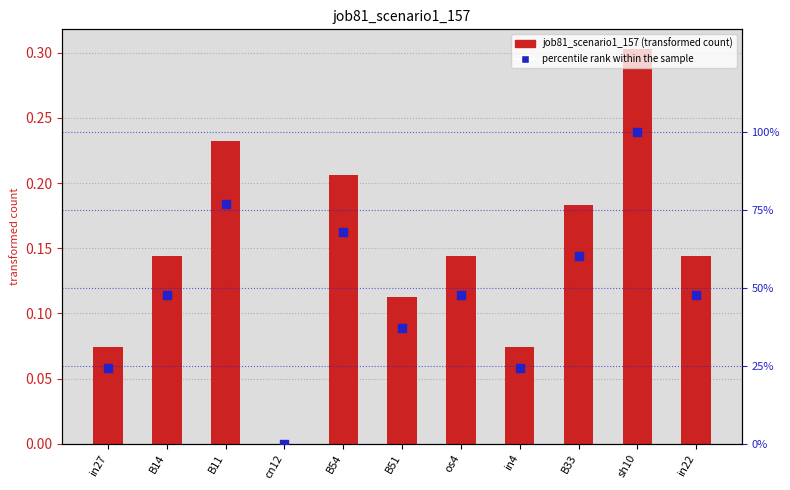

Is the value of percentile rank within the sample at B11 greater than the value of job81_scenario1_157 at sh10?

Yes